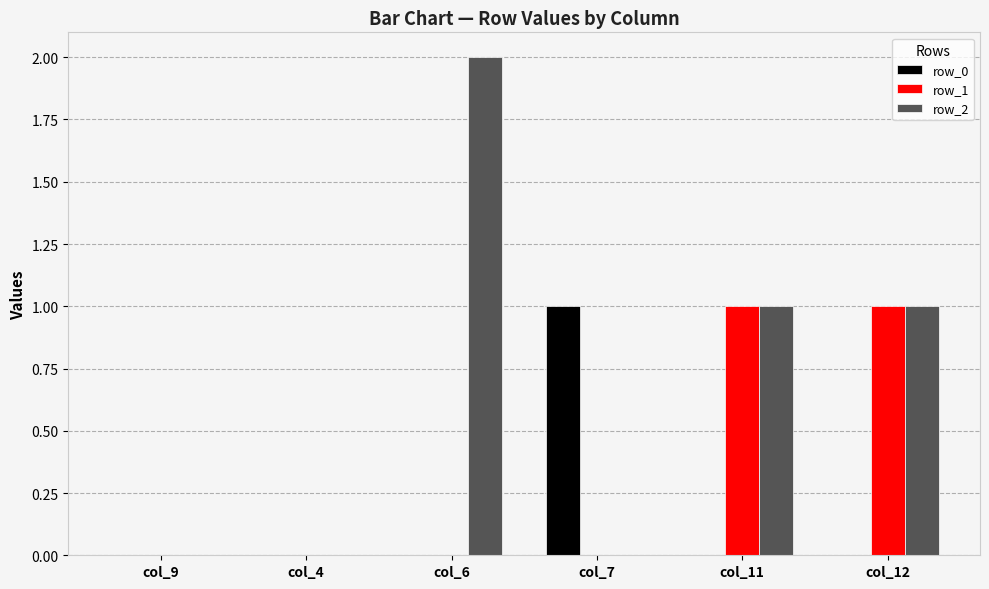

Are the bars grouped side by side (vs. stacked)?

Yes